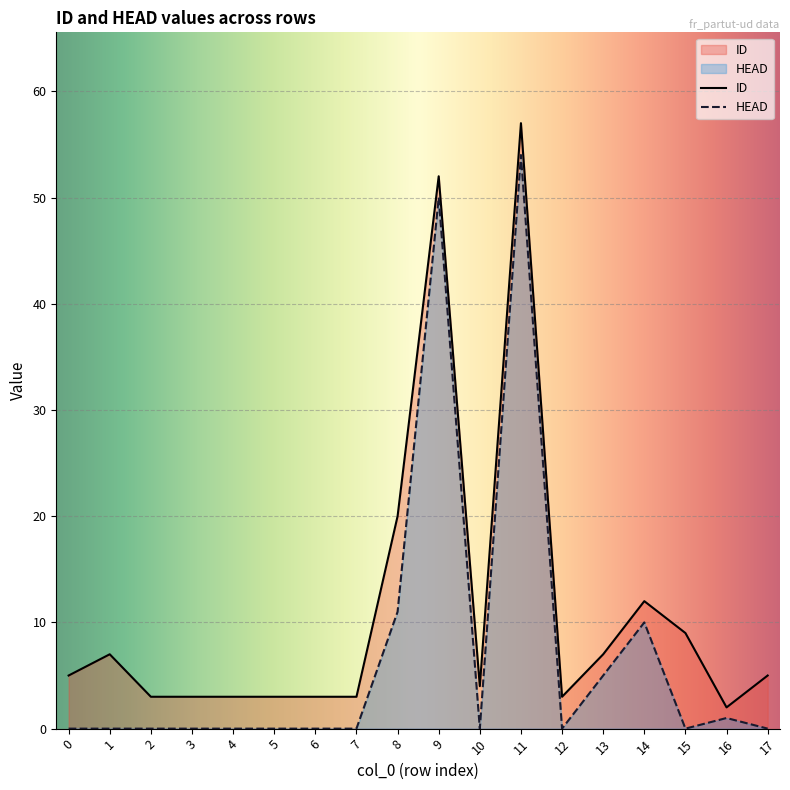

What is the average value of the ID series?

11